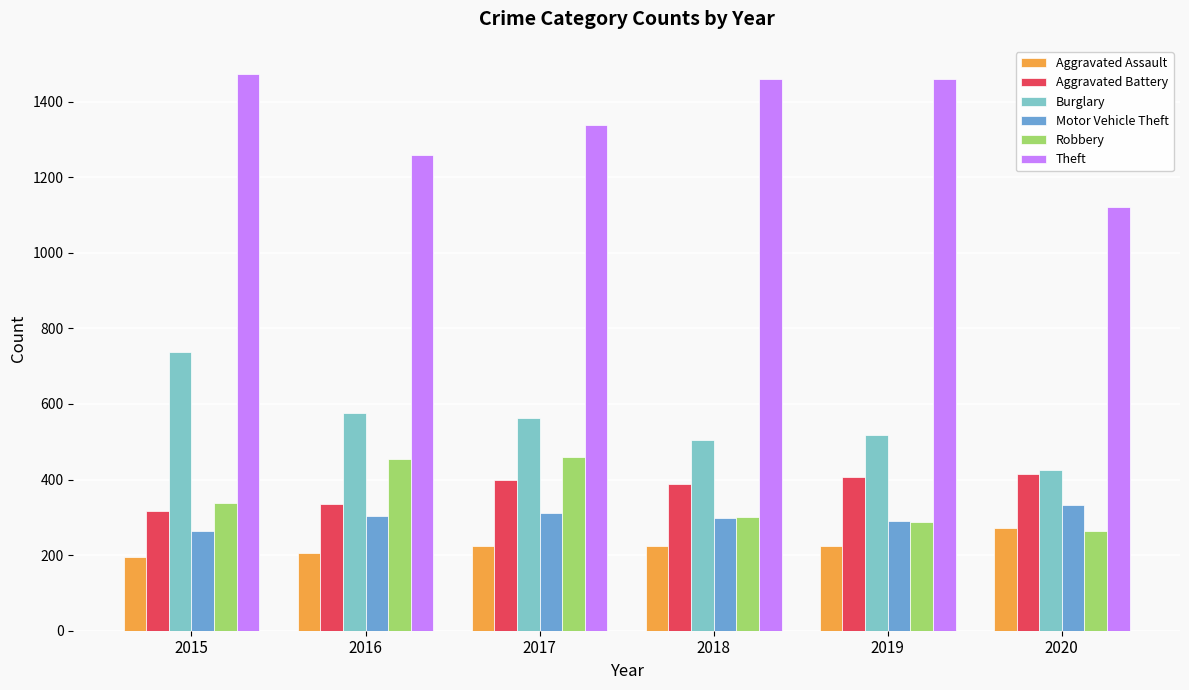

At which label does Theft first exceed 1459?

2015